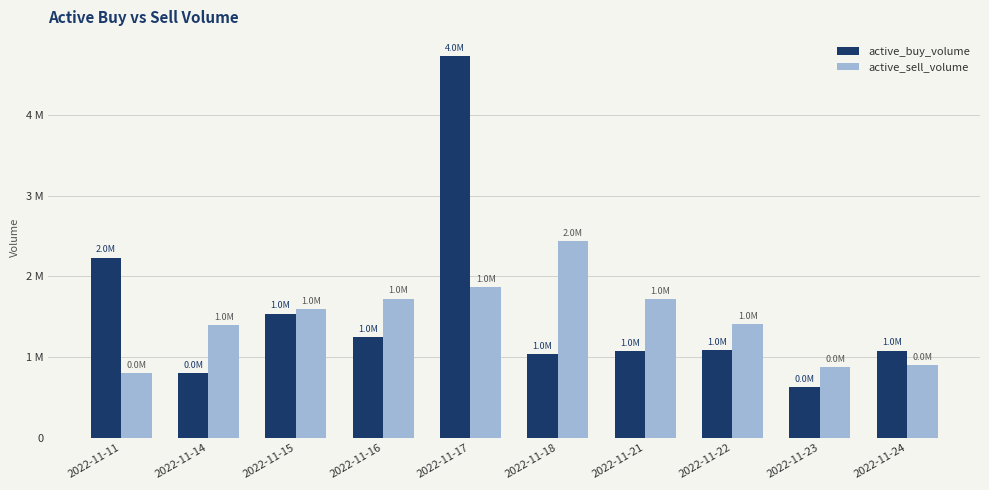

Which series has the largest total across all categories?

active_buy_volume